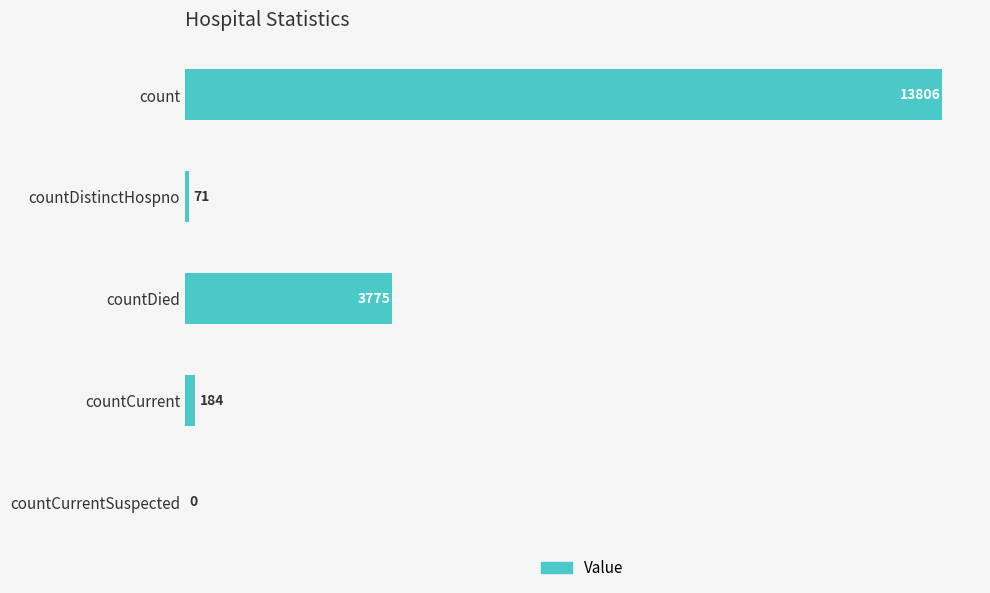

Is it true that the value at countDistinctHospno is 71?

True